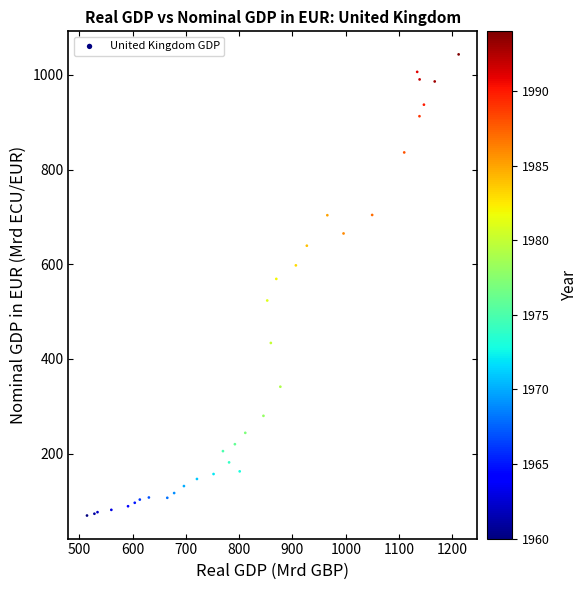

What Y value in the scatter plot is closest to 556?

569.1